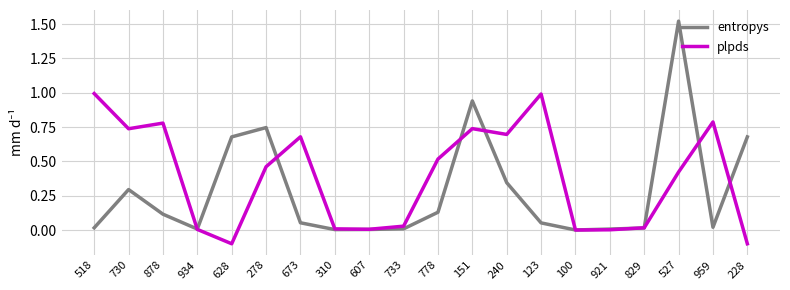

What is the highest value of the plpds series?

1.0